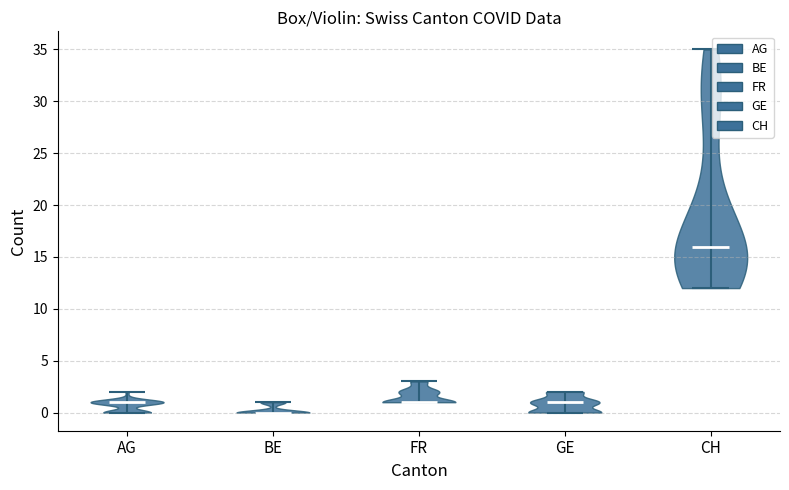

Reading left to right, read every violin against the y-axis: where its median line is, and the lowest and highest points it reaches. The values are not printed on the chart, so give them approximately, as read against the axis.

AG: median line 1, lowest point 0, highest point 2
BE: median line 0, lowest point 0, highest point 1
FR: median line 1, lowest point 1, highest point 3
GE: median line 1, lowest point 0, highest point 2
CH: median line 16, lowest point 12, highest point 35